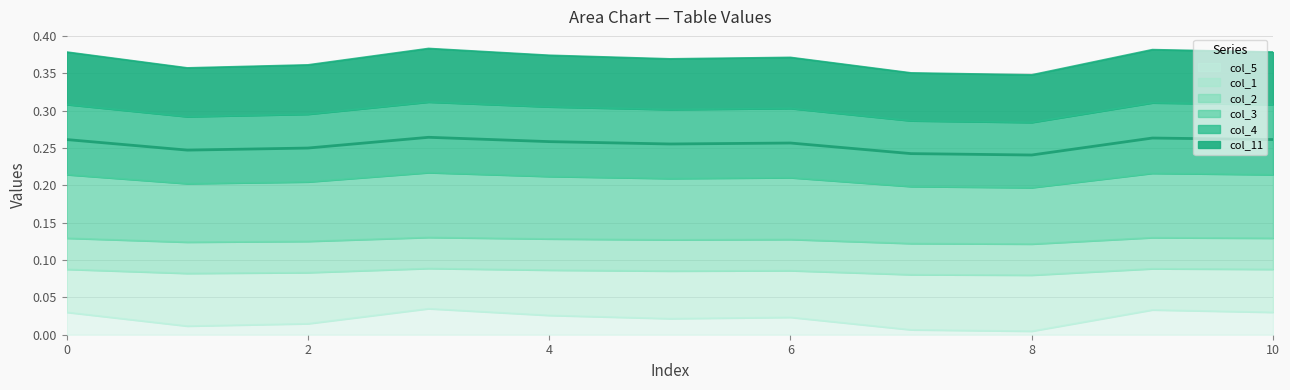

How many data points does each series have?

11